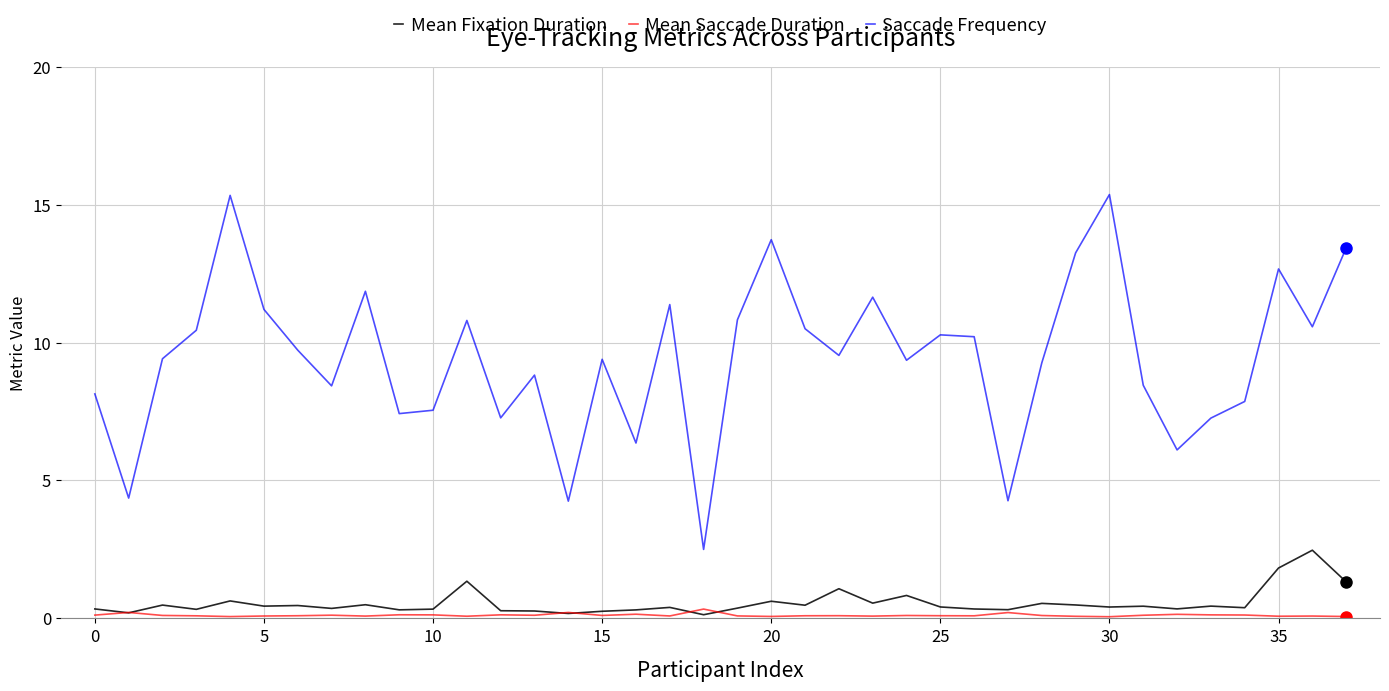

Which series has the widest spread of values?

Saccade Frequency